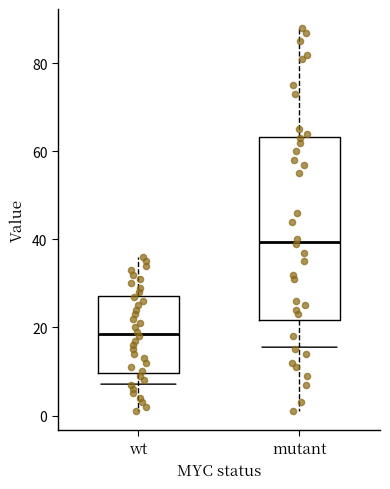

Reading left to right, transcribe this box plot: for each box, give where its median line is, the range the box spans, and where its two whiskers end, as read against the y-axis. The values are not printed on the chart, so give them approximately, as read against the axis.

wt: median 18, box 10 to 28, whiskers 2 to 36
mutant: median 40, box 22 to 64, whiskers 2 to 88